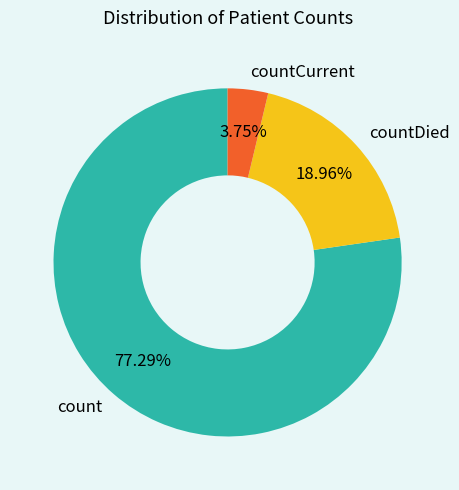

What percentage is NOT represented by countCurrent?

96.2%